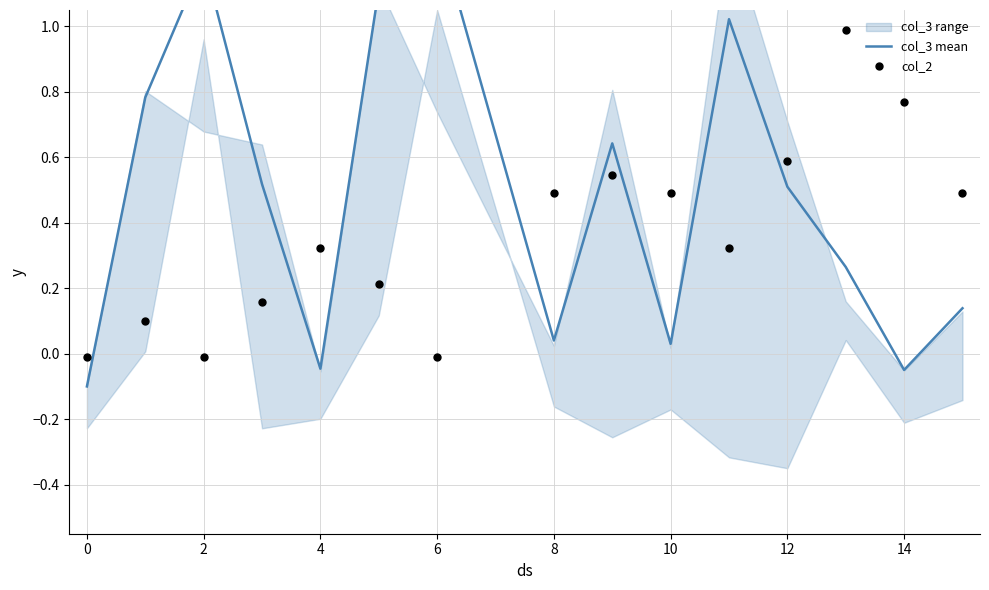

Which series has the largest total across all categories?

col_3 mean